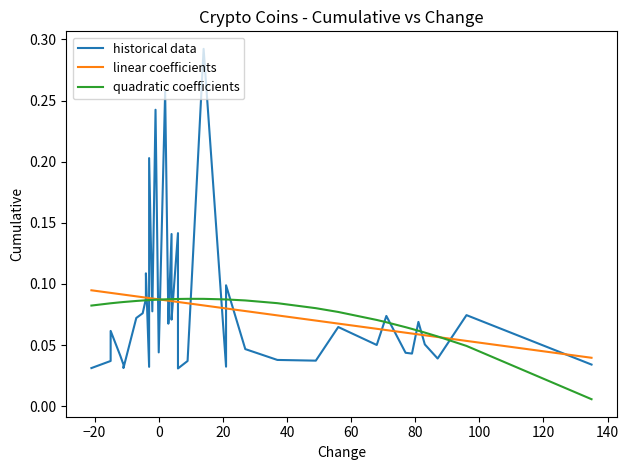

What is the difference between the maximum and minimum values in the historical data series?

0.3